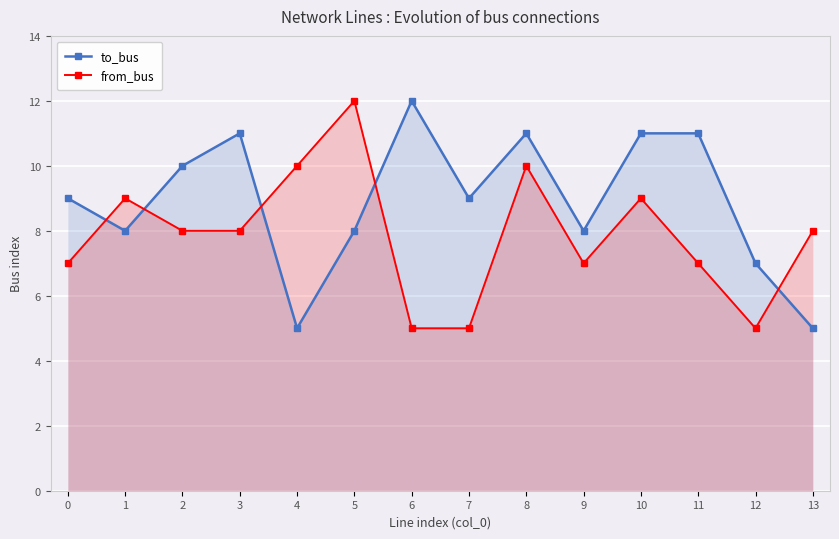

Reading right to left, transcribe all the data shown in this chart.

to_bus: 13=5	12=7	11=11	10=11	9=8	8=11	7=9	6=12	5=8	4=5	3=11	2=10	1=8	0=9
from_bus: 13=8	12=5	11=7	10=9	9=7	8=10	7=5	6=5	5=12	4=10	3=8	2=8	1=9	0=7